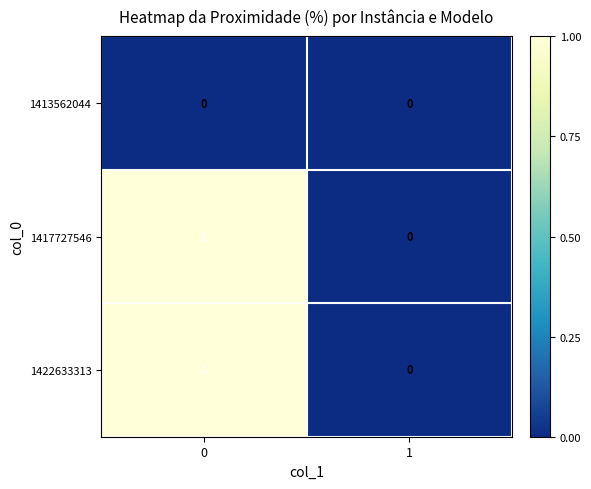

Reading left to right, list all the values displayed in this chart.

1413562044: 0	0
1417727546: 1	0
1422633313: 1	0